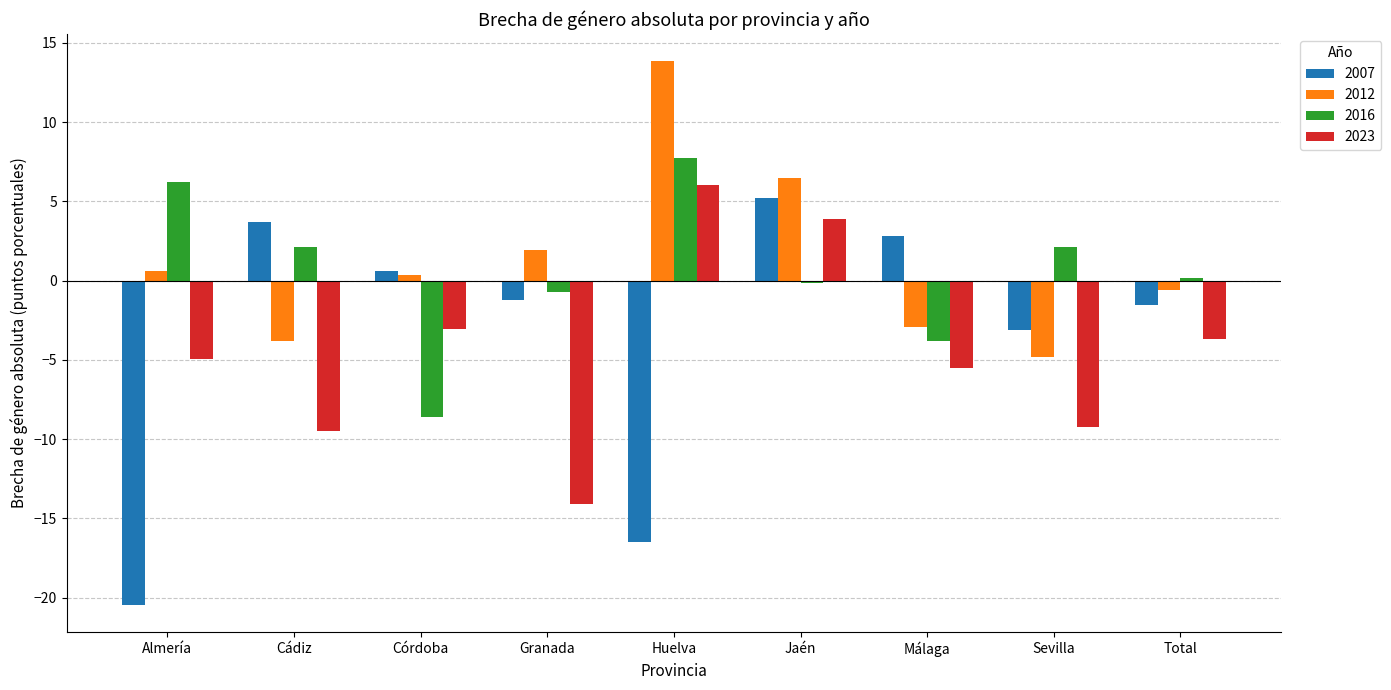

The 2016 series shows 6.2 at Almería. True or false?

True